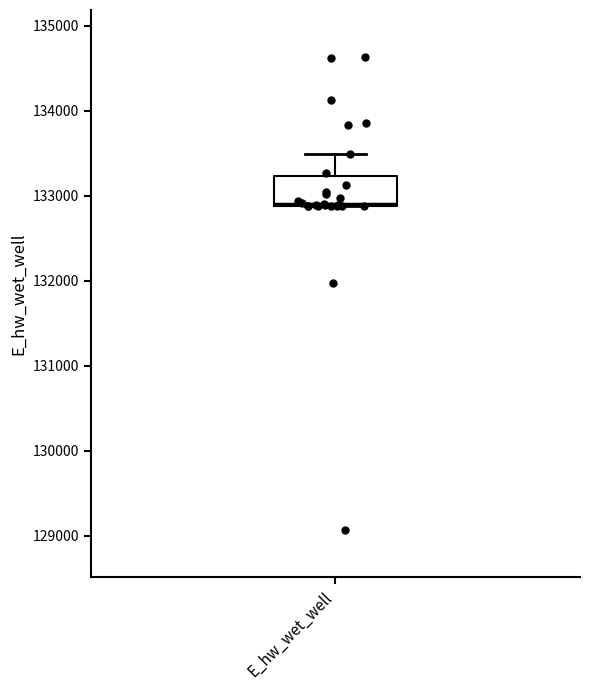

Transcribe this box plot: give where the median line is, the range the box spans, and where the two whiskers end, as read against the y-axis. The values are not printed on the chart, so give them approximately, as read against the axis.

median 132900, box 132900 to 133200, whiskers 132900 to 133500